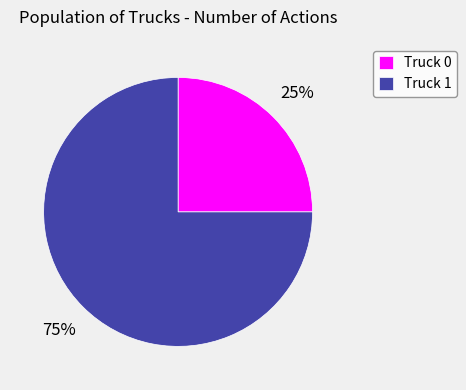

Which category has the smallest portion of the pie?

Truck 0